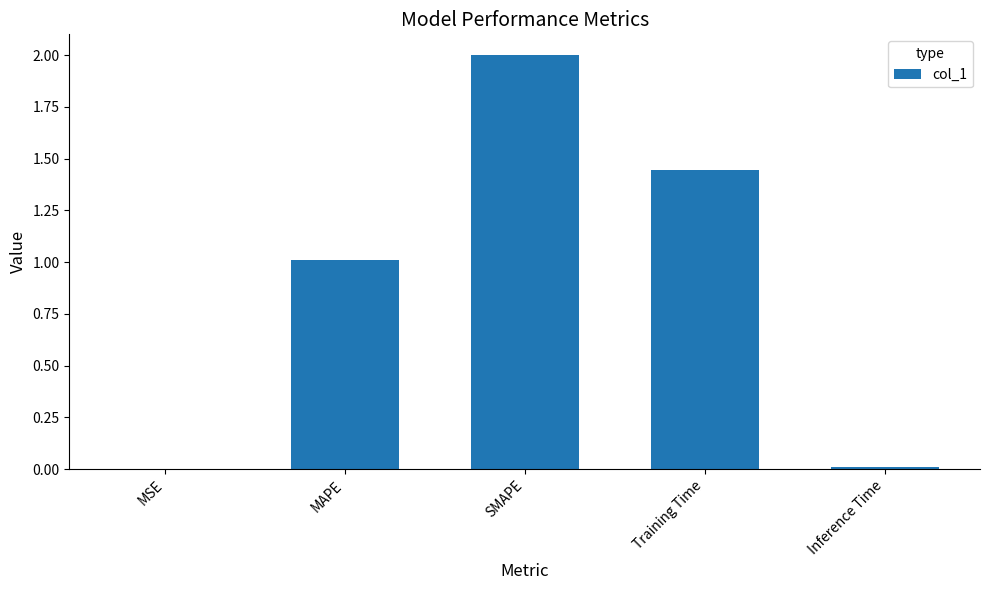

What is the sum of all values?

4.5